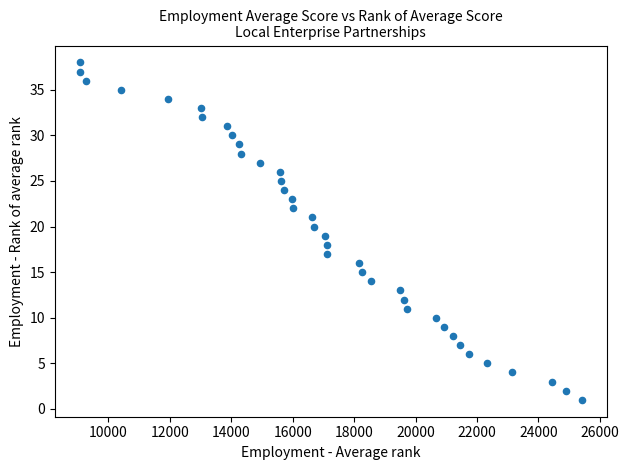

How many data points are displayed?

38